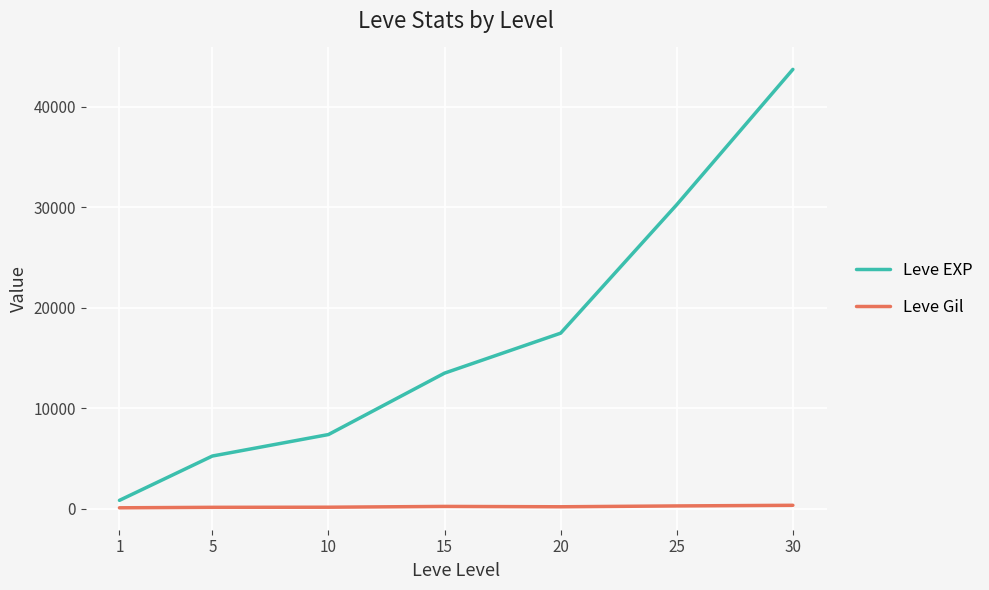

Rank the series by their maximum value, from lowest to highest.

Leve Gil, Leve EXP